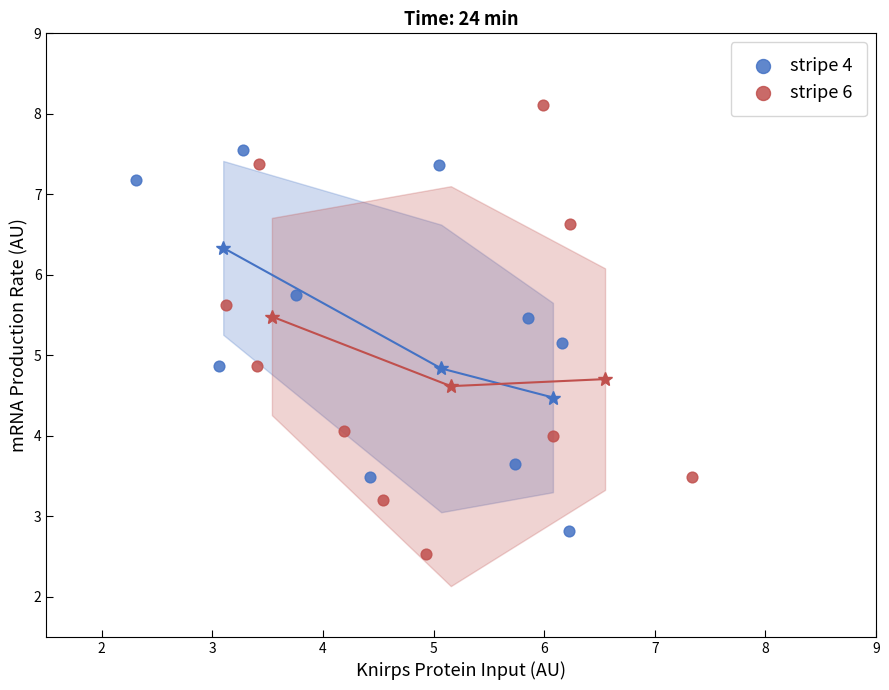

Which series has the largest Y range (max minus min)?

stripe 6